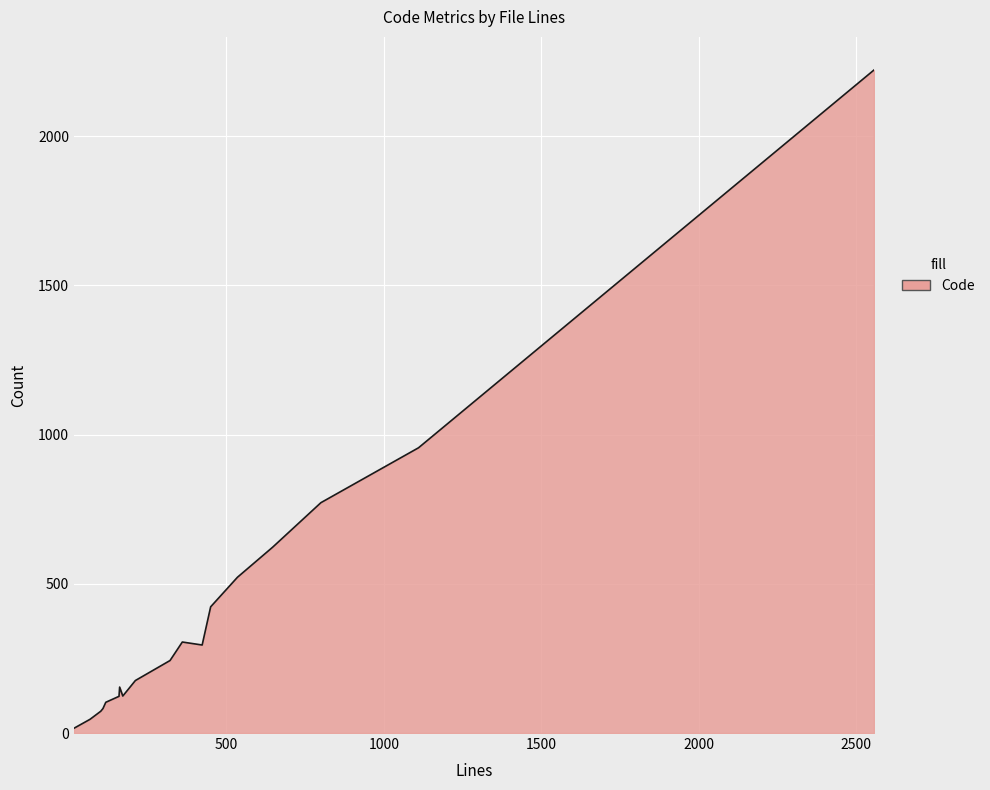

What is the difference between the maximum and minimum values?

2206